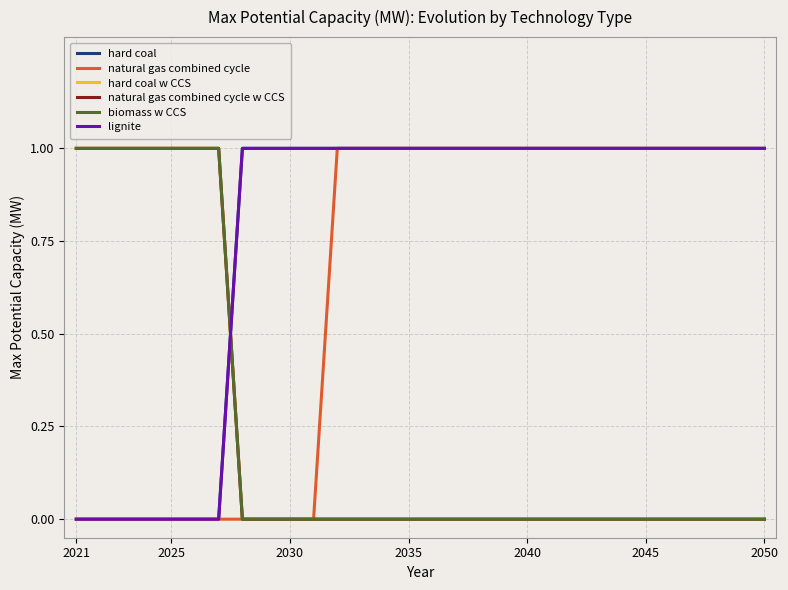

True or false: biomass w CCS and natural gas combined cycle w CCS cross at least once.

False